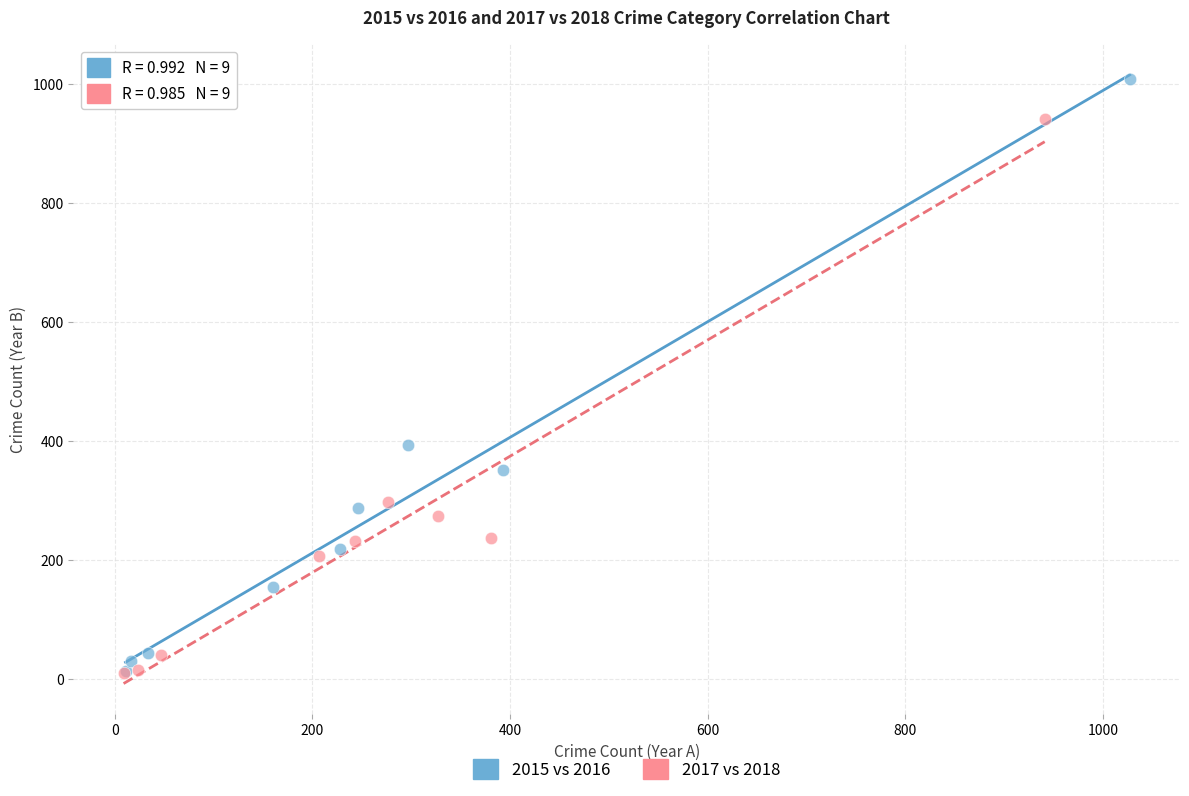

Which series has the largest Y range (max minus min)?

2015 vs 2016